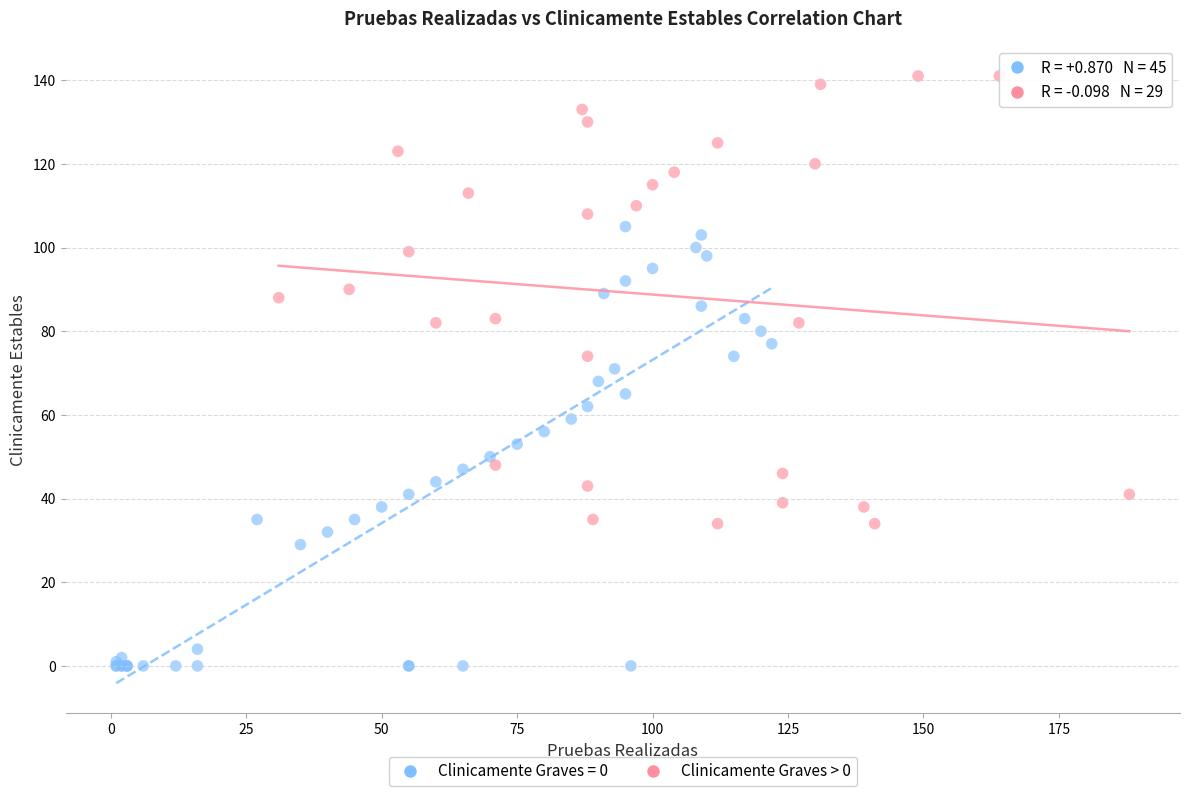

Which series contains the highest Y value?

Clinicamente Graves > 0